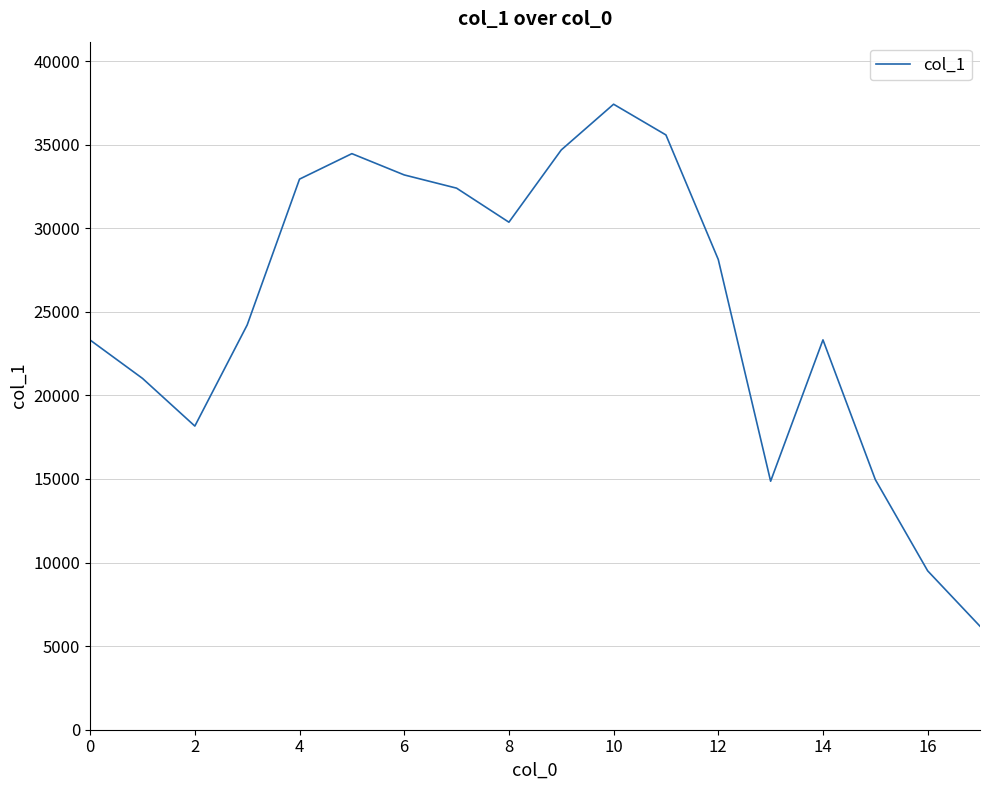

What is the greatest value displayed?

37419